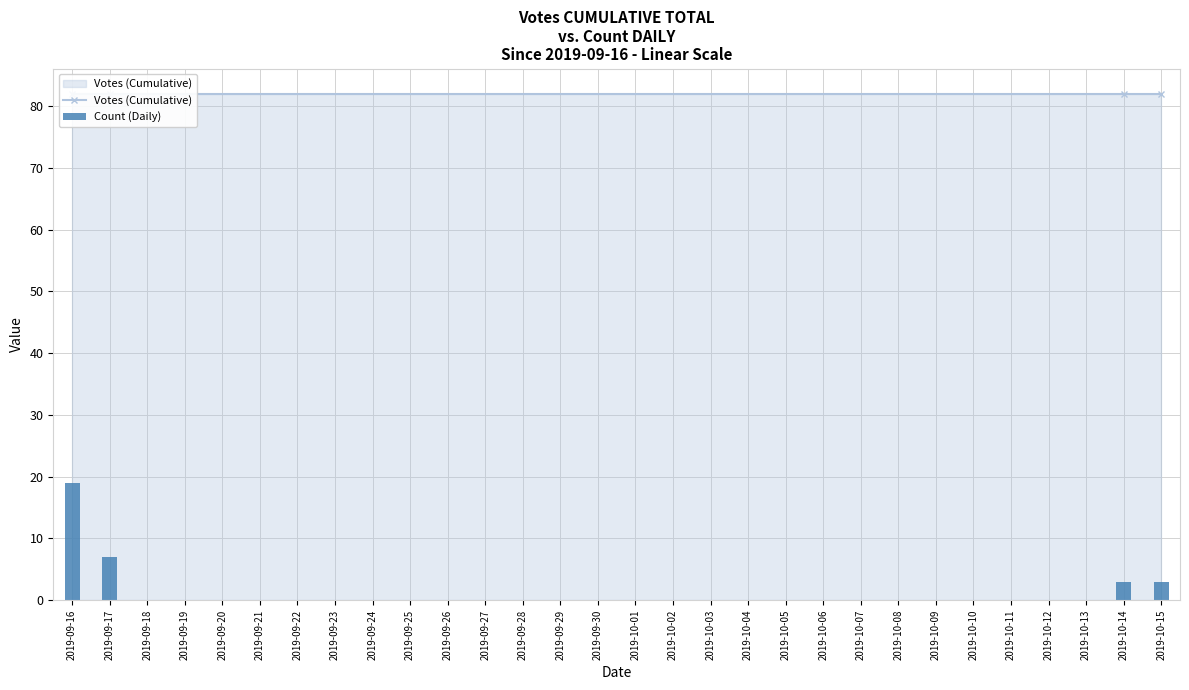

Which has a higher value, 2019-09-16 or 2019-10-14?

2019-09-16